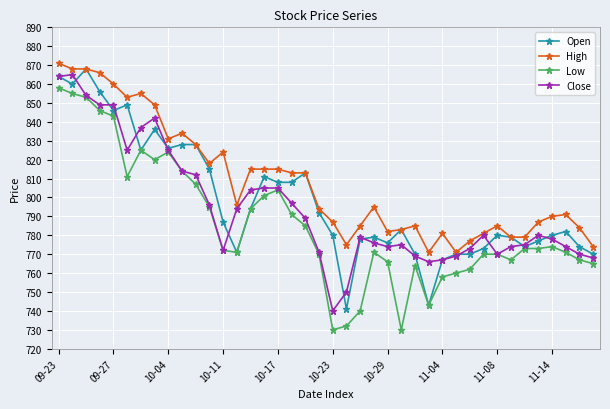

Reading left to right, what are all the values shown in this chart?

Open: 864	860	868	856	846	849	825	836	826	828	828	815	787	771	794	811	808	808	813	792	780	741	778	779	776	783	770	743	767	770	770	773	780	779	774	777	780	782	774	770
High: 871	868	868	866	860	853	855	849	831	834	828	818	824	796	815	815	815	813	813	794	787	775	785	795	782	783	785	771	781	771	777	781	785	779	779	787	790	791	784	774
Low: 858	855	853	846	843	811	825	820	824	814	807	795	772	771	794	801	804	791	785	770	730	732	740	771	766	730	764	743	758	760	762	770	770	767	773	773	774	771	767	765
Close: 864	865	854	849	849	825	837	842	825	814	812	796	772	794	804	805	805	797	789	771	740	750	779	776	774	775	769	766	767	769	773	780	770	774	775	780	778	774	770	768